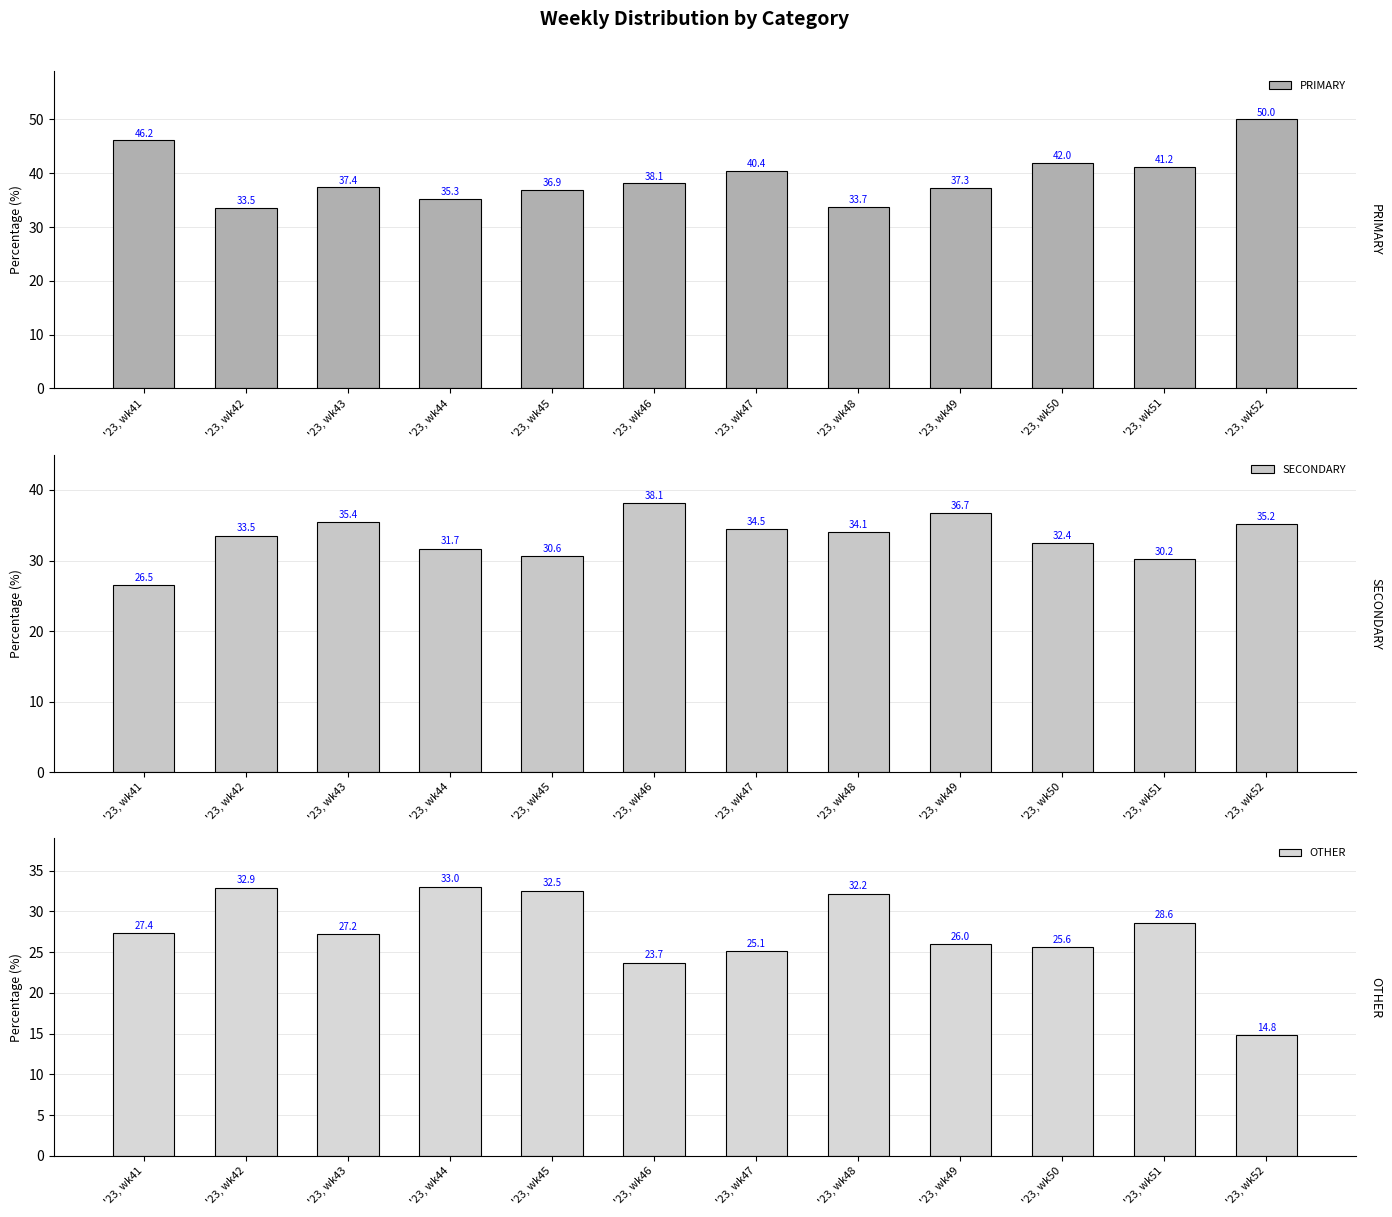

How many data points in SECONDARY are less than 34?

6